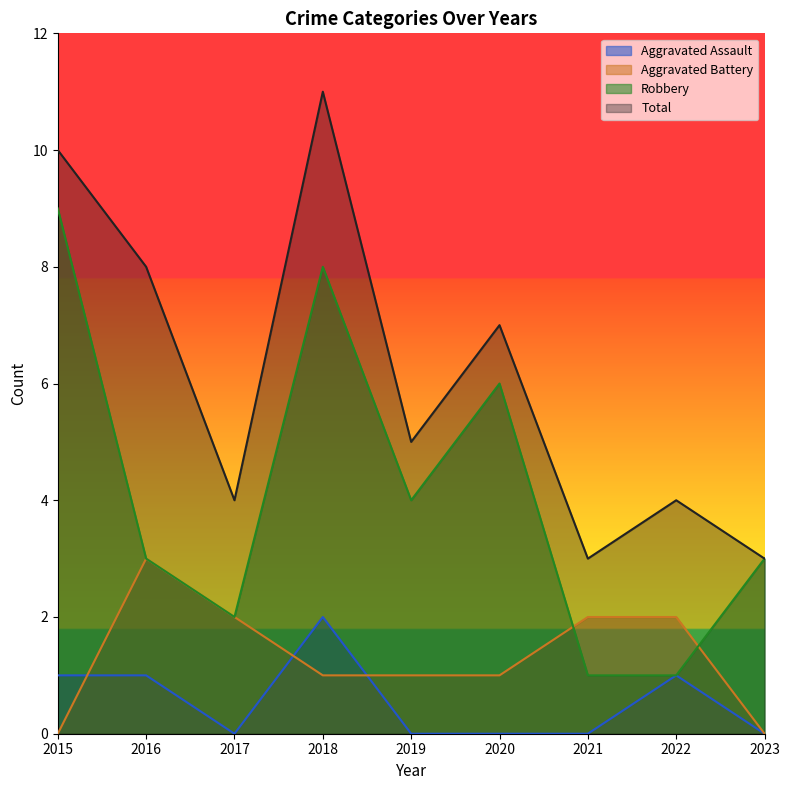

Reading left to right, list all the values displayed in this chart.

Aggravated Assault: 1	1	0	2	0	0	0	1	0
Aggravated Battery: 0	3	2	1	1	1	2	2	0
Robbery: 9	3	2	8	4	6	1	1	3
Total: 10	8	4	11	5	7	3	4	3